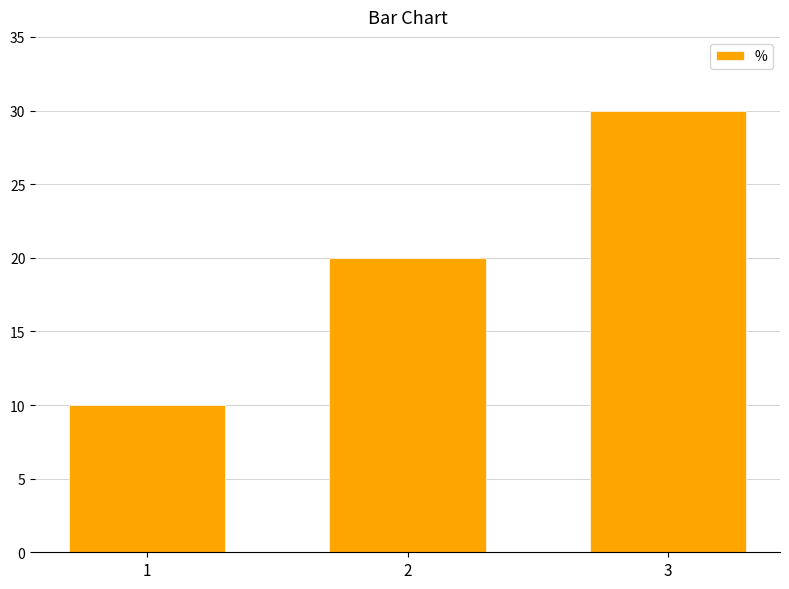

Rank the categories by value from highest to lowest.

3, 2, 1